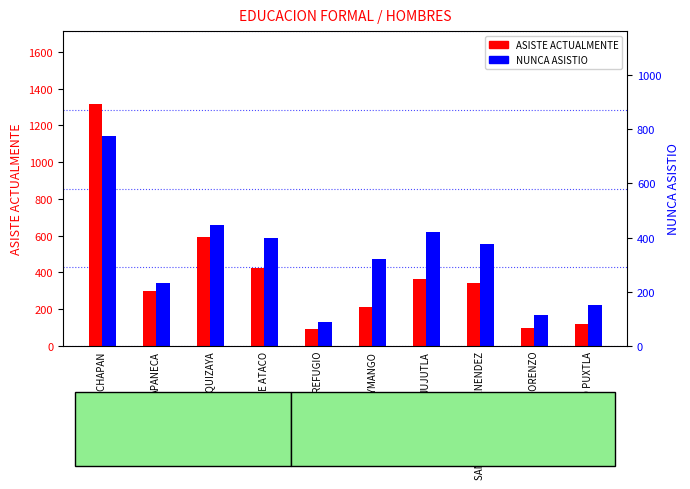

How many data points in NUNCA ASISTIO are above 376?

4